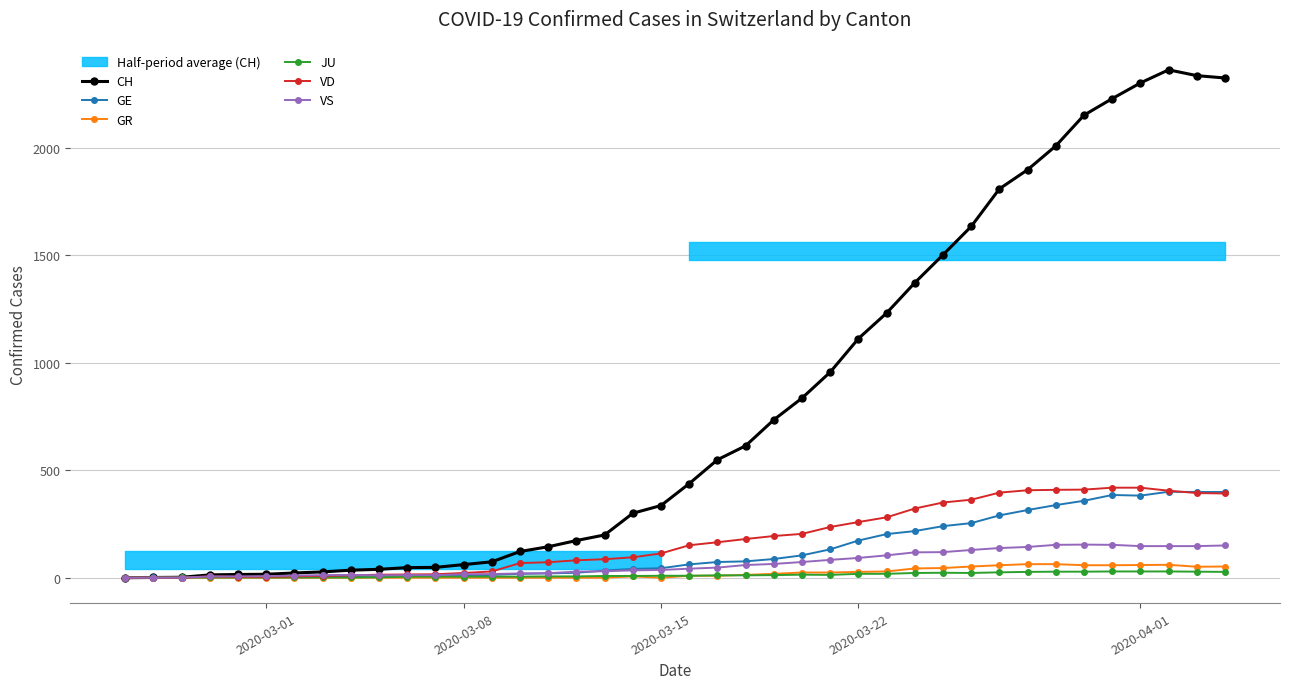

What is the maximum value for VD?

419